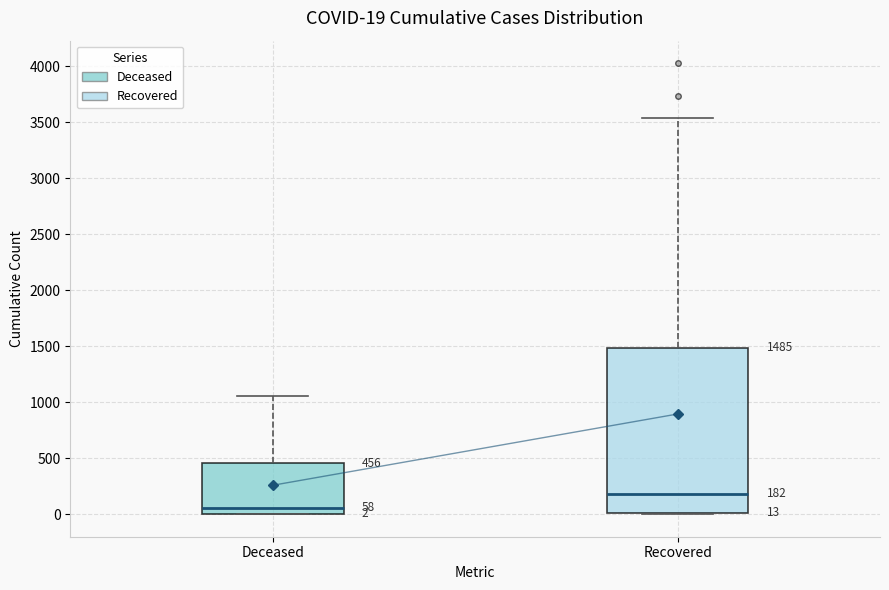

Which box has the lowest median line?

Deceased